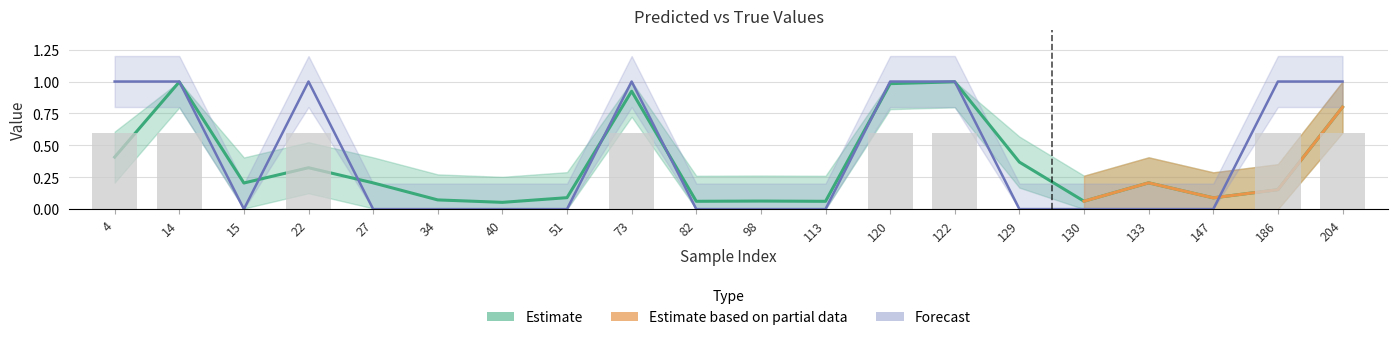

Rank the categories by y_true_upper value from lowest to highest.

15, 27, 34, 40, 51, 82, 98, 113, 129, 130, 133, 147, 4, 14, 22, 73, 120, 122, 186, 204